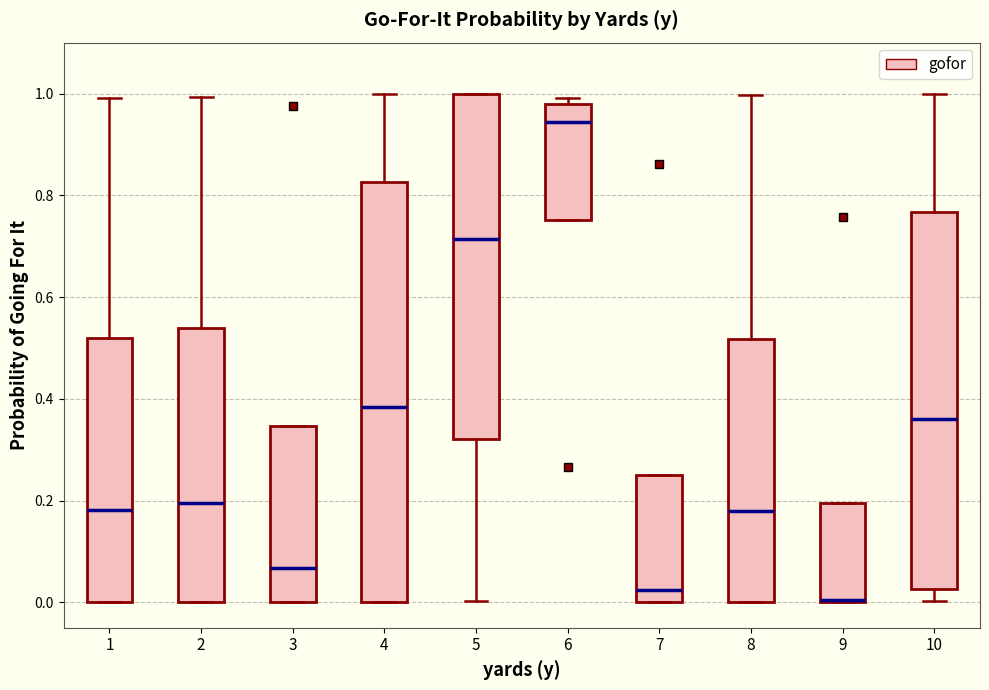

Reading left to right, read every box against the y-axis: the position of its median line, the range the box covers, and the ends of its whiskers. The values are not printed on the chart, so give them approximately, as read against the axis.

1: median 0.18, box 0.00 to 0.52, whiskers 0.00 to 1.00
2: median 0.20, box 0.00 to 0.54, whiskers 0.00 to 1.00
3: median 0.06, box 0.00 to 0.34, whiskers 0.00 to 0.34
4: median 0.38, box 0.00 to 0.82, whiskers 0.00 to 1.00
5: median 0.72, box 0.32 to 1.00, whiskers 0.00 to 1.00
6: median 0.94, box 0.76 to 0.98, whiskers 0.76 to 1.00
7: median 0.02, box 0.00 to 0.26, whiskers 0.00 to 0.26
8: median 0.18, box 0.00 to 0.52, whiskers 0.00 to 1.00
9: median 0.00 (drawn on the box's lower edge), box 0.00 to 0.20, whiskers 0.00 to 0.20
10: median 0.36, box 0.02 to 0.76, whiskers 0.00 to 1.00